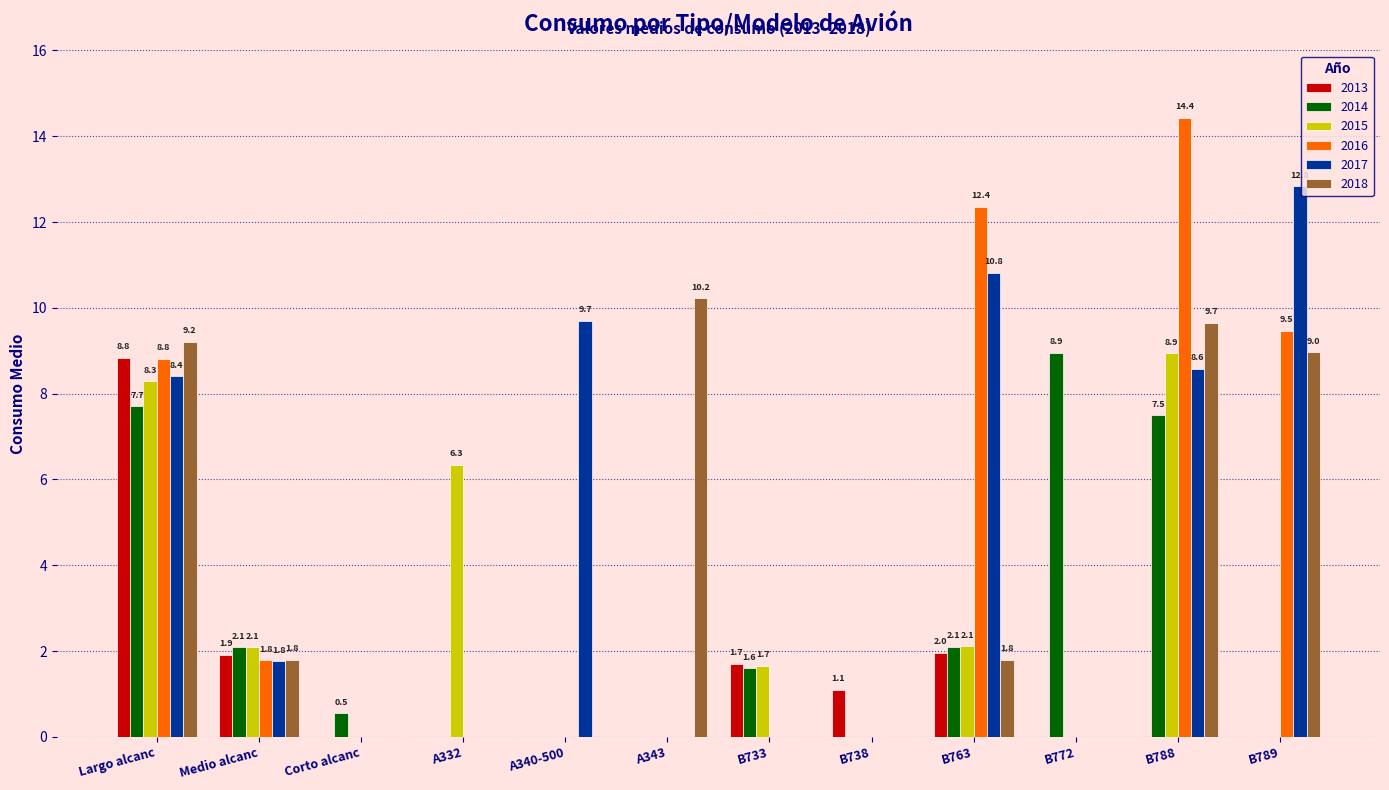

Which series changed the most between Medio alcanc and A332?

2015